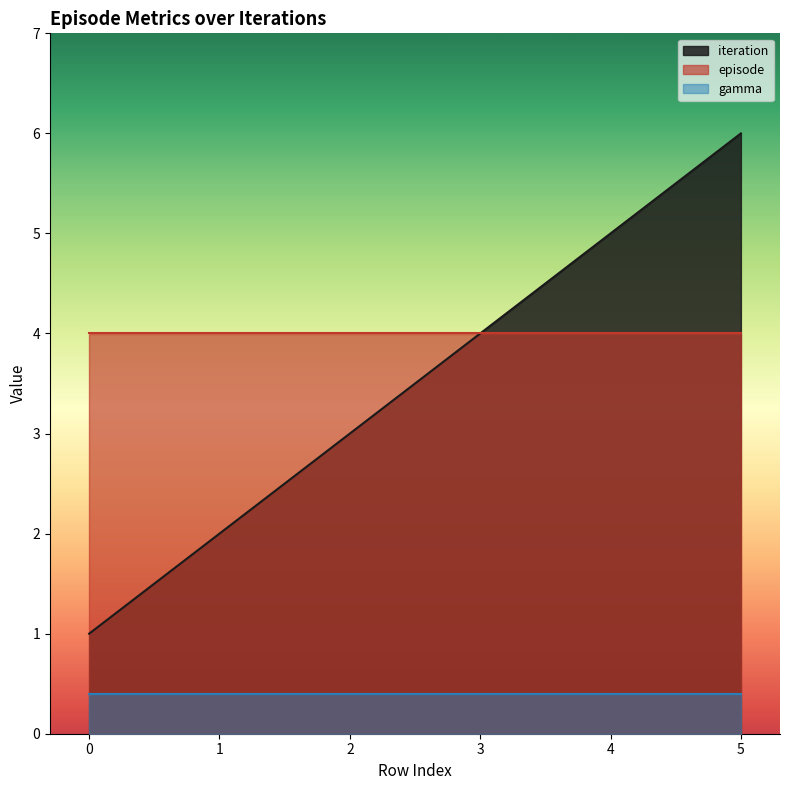

The value of iteration at 3 is 4.0. True or false?

True